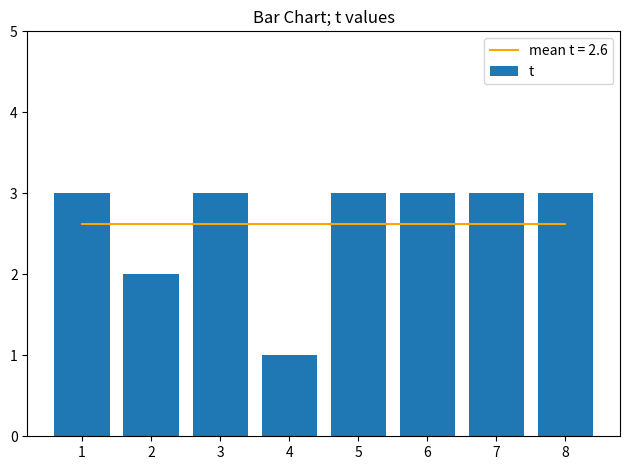

What is the sum of all values?

21